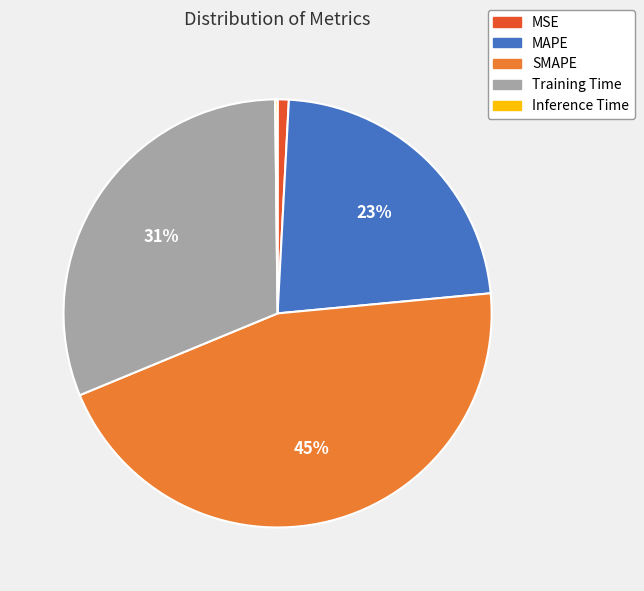

Is the sum of Training Time and SMAPE greater than half?

Yes